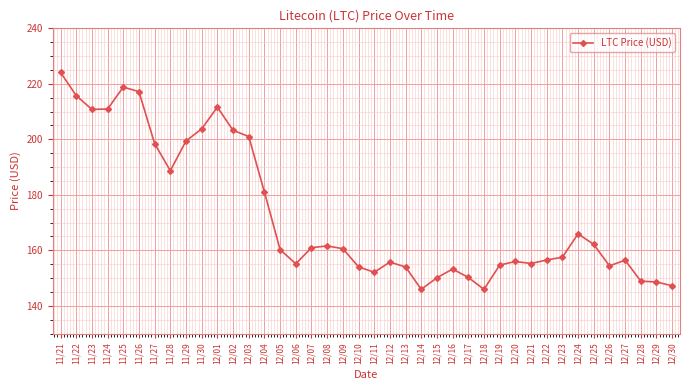

Where is the first local maximum?

11/25